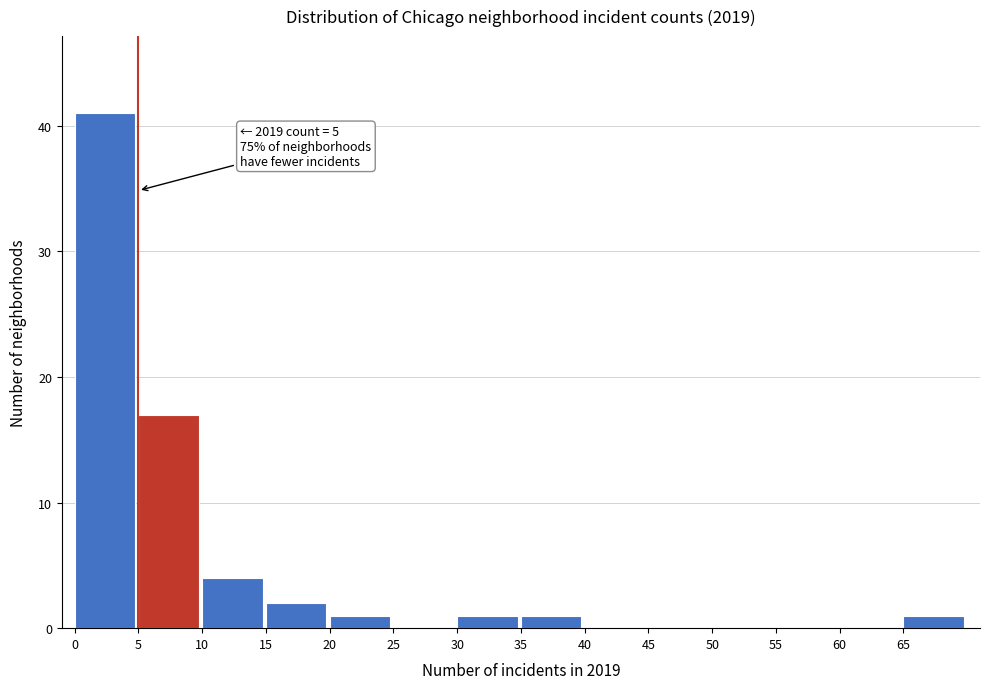

Which range on the x-axis has the tallest bar?

0 to 5